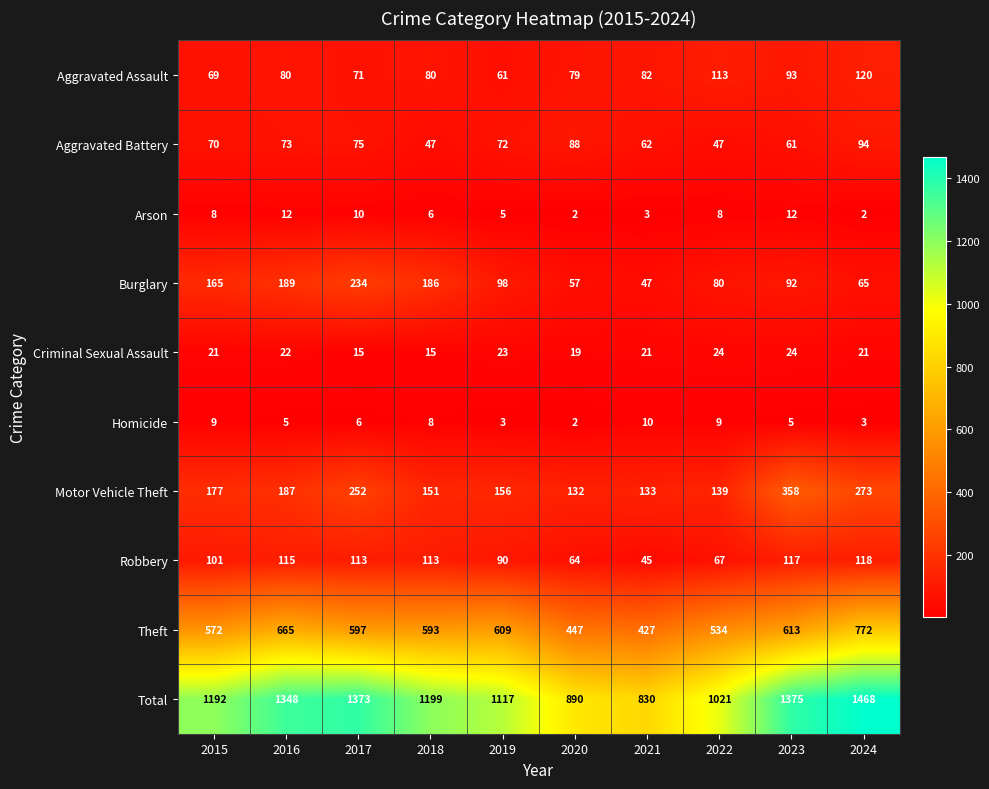

At which category is the sum across all series the highest?

2024